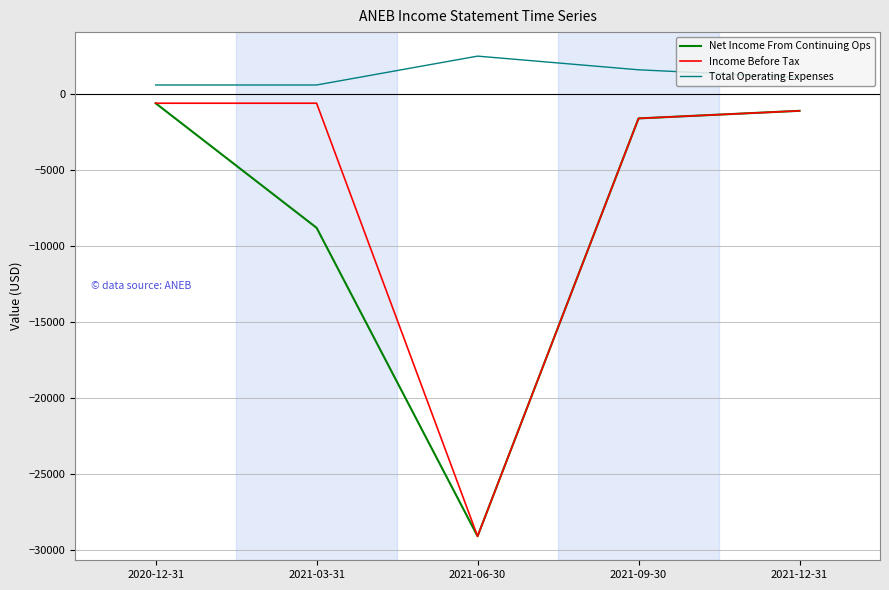

What is the total value across all series at 2021-12-31?

-1100